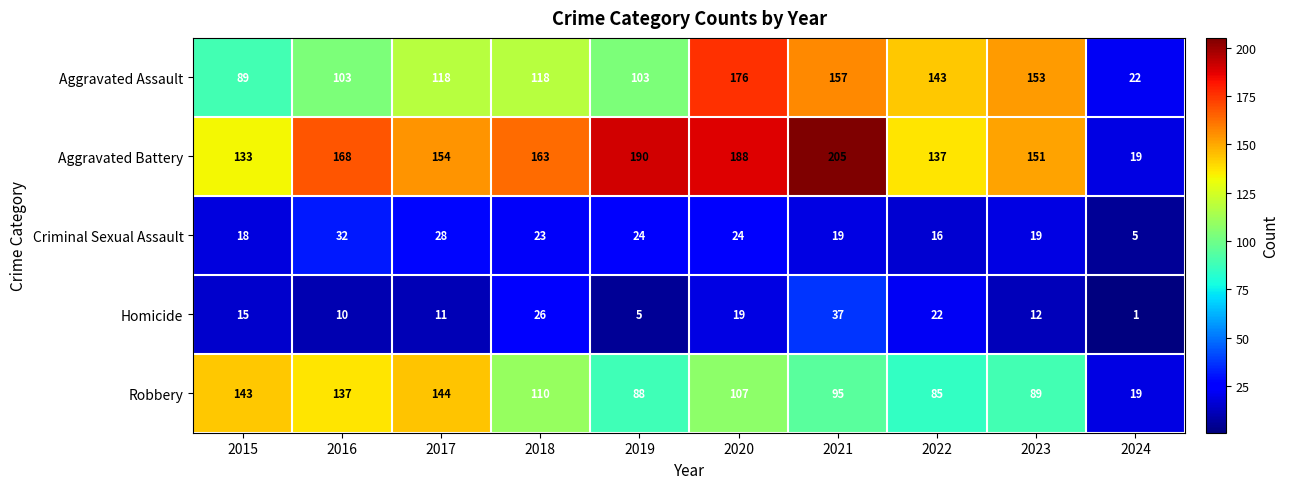

Which series has the largest range (max minus min)?

Aggravated Battery